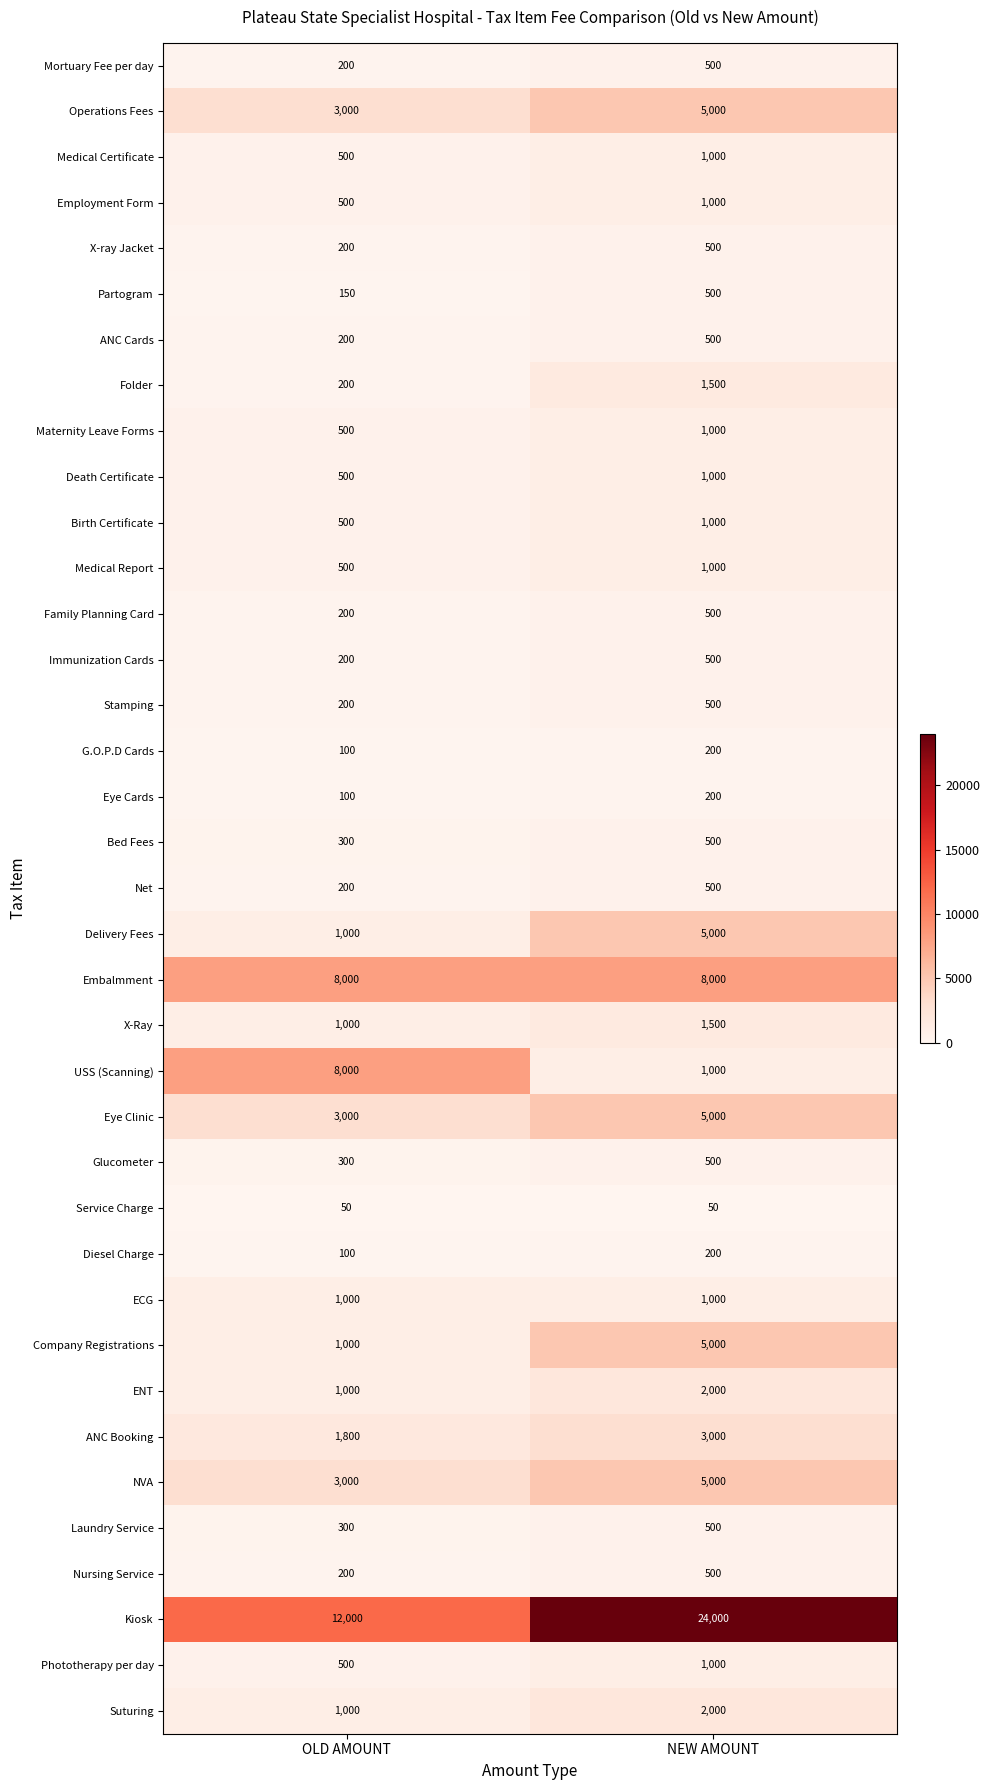

At which category is the sum across all series the highest?

NEW AMOUNT